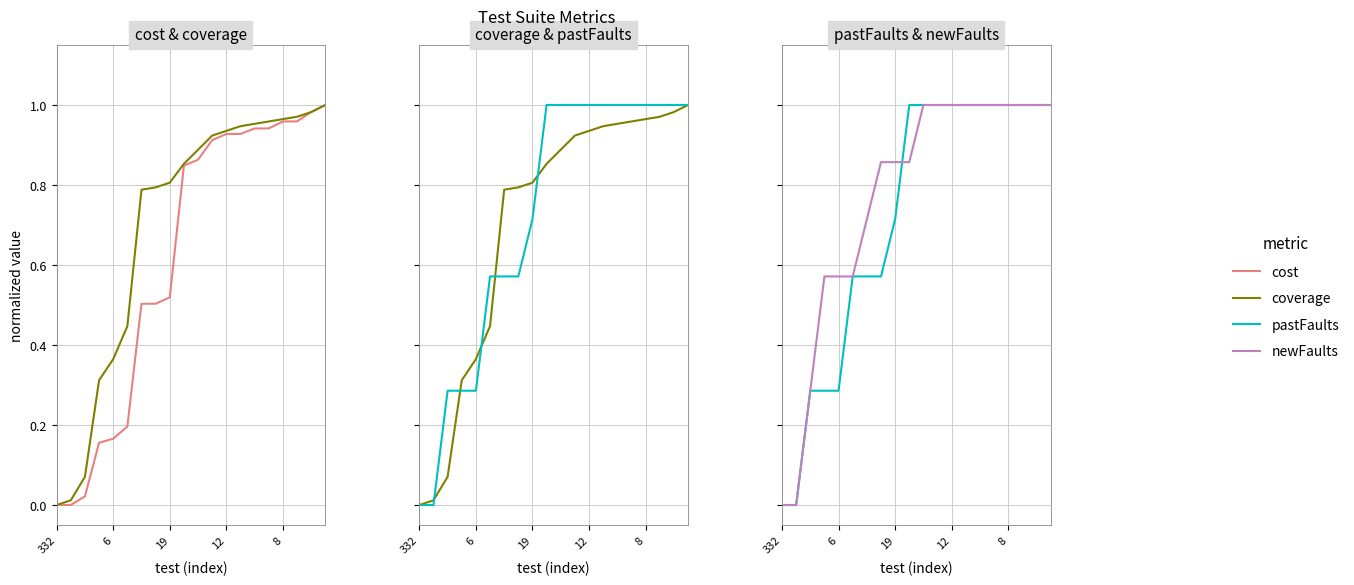

True or false: coverage has more than 0 interior local peaks.

False